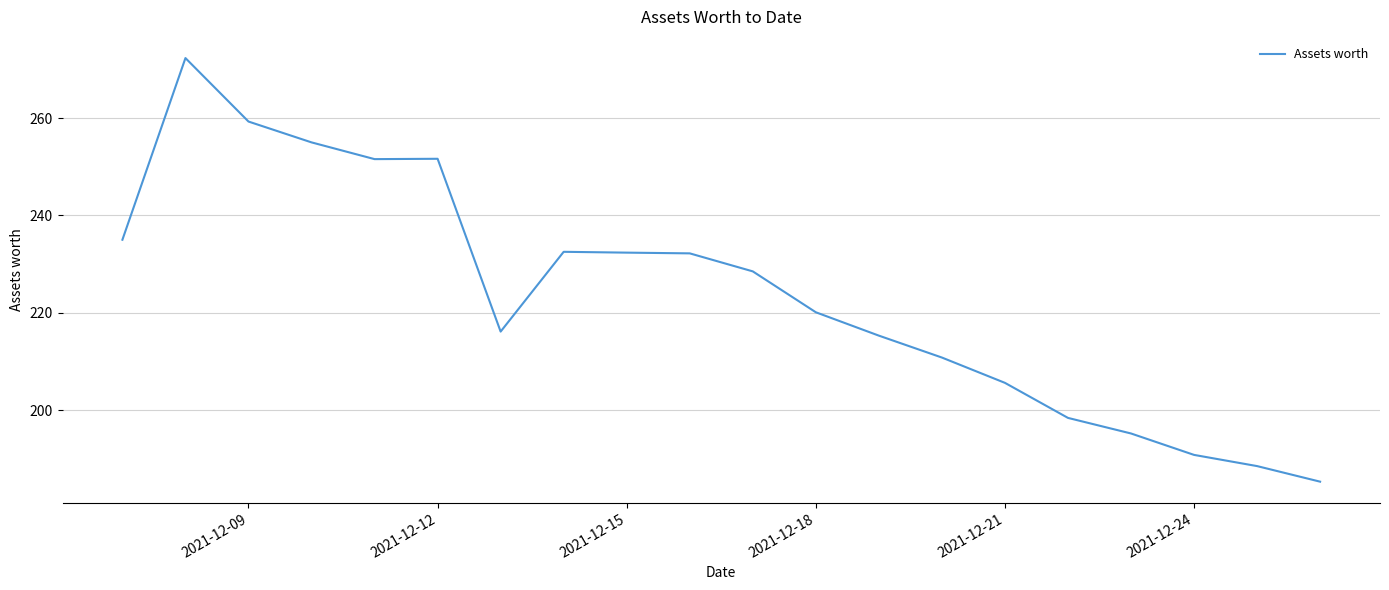

What is the difference between the maximum and minimum values?

87.0